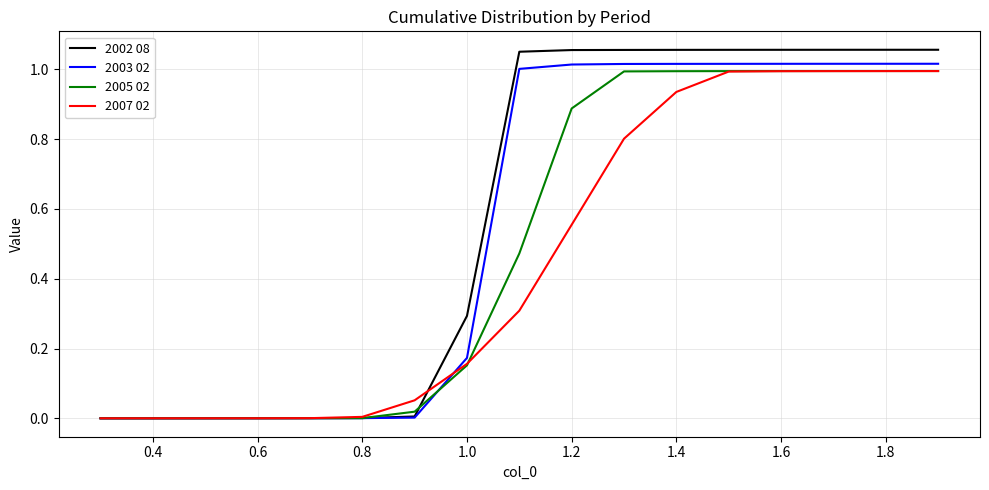

Which series has the largest range (max minus min)?

2002 08